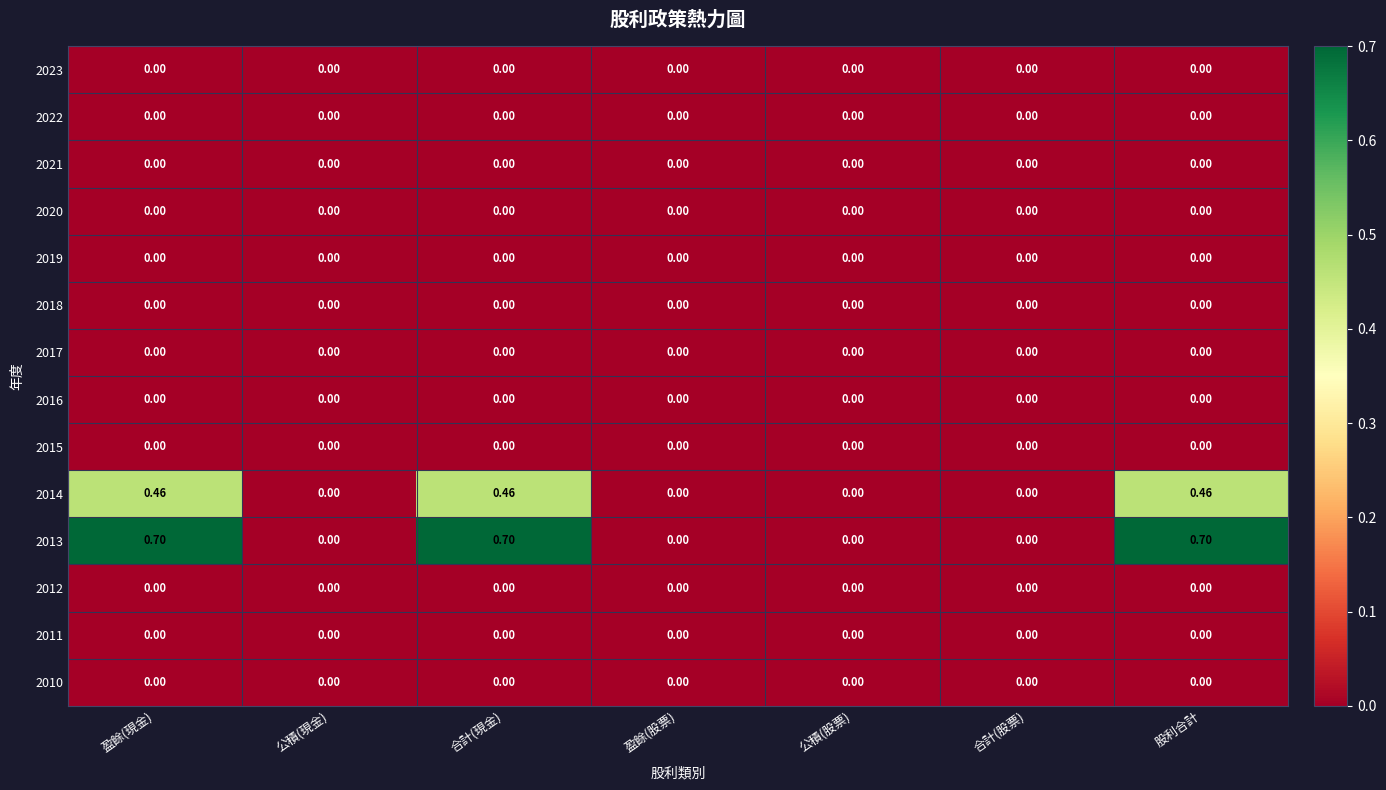

Which series has the largest total across all categories?

2013